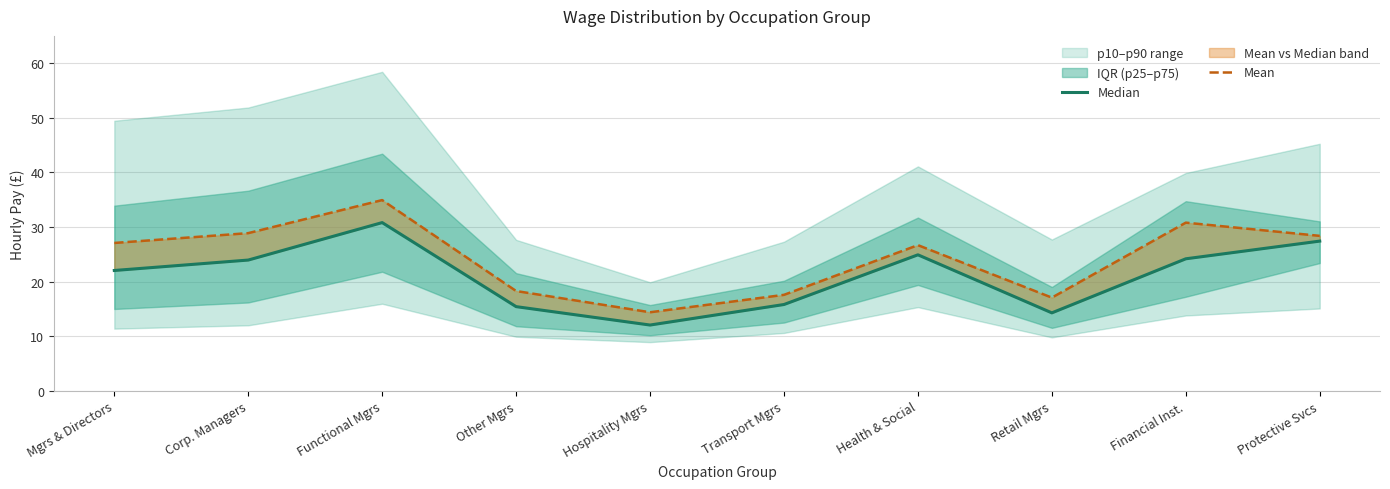

What is the sum of the Mean values at Corp. Managers and Transport Mgrs?

46.5